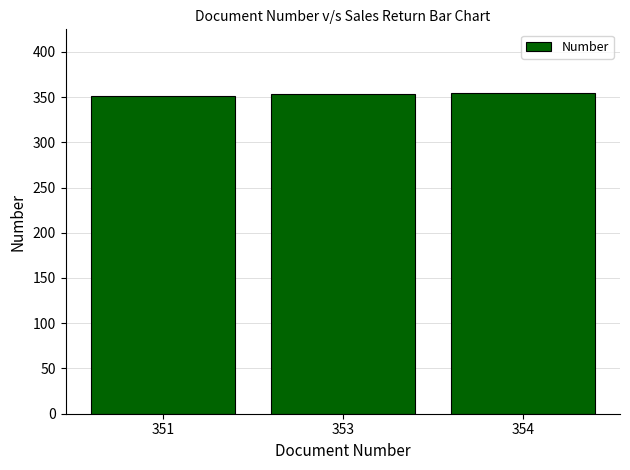

Approximately how many times larger is the value at 351 compared to 354?

1.0